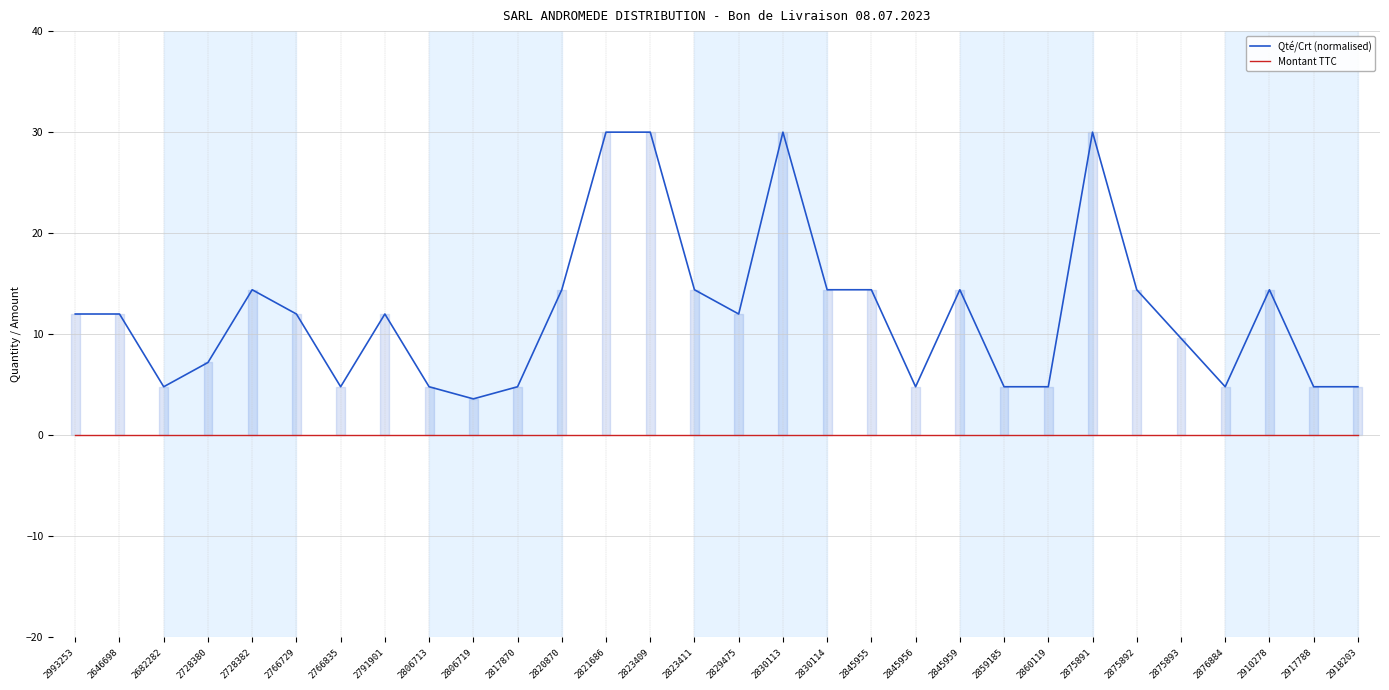

Is it true that Montant TTC equals 0.0 at 2766729?

True